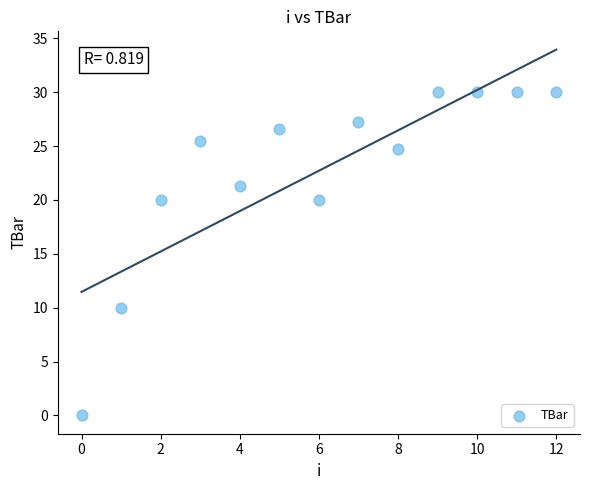

What is the range of Y values (max minus min)?

30.0